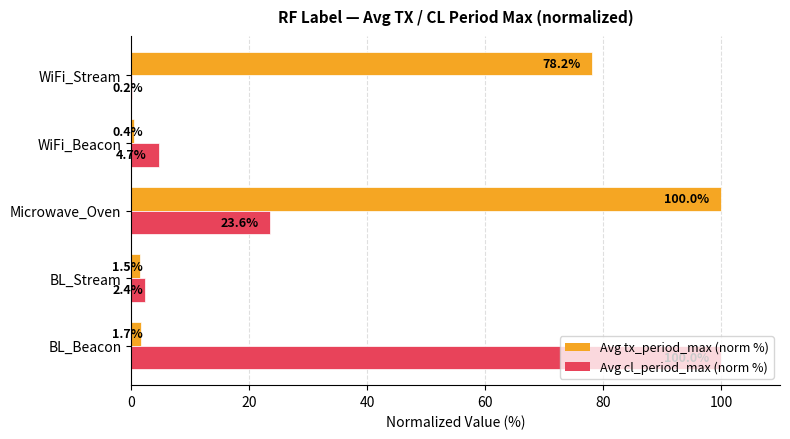

Count the number of categories in the chart.

5